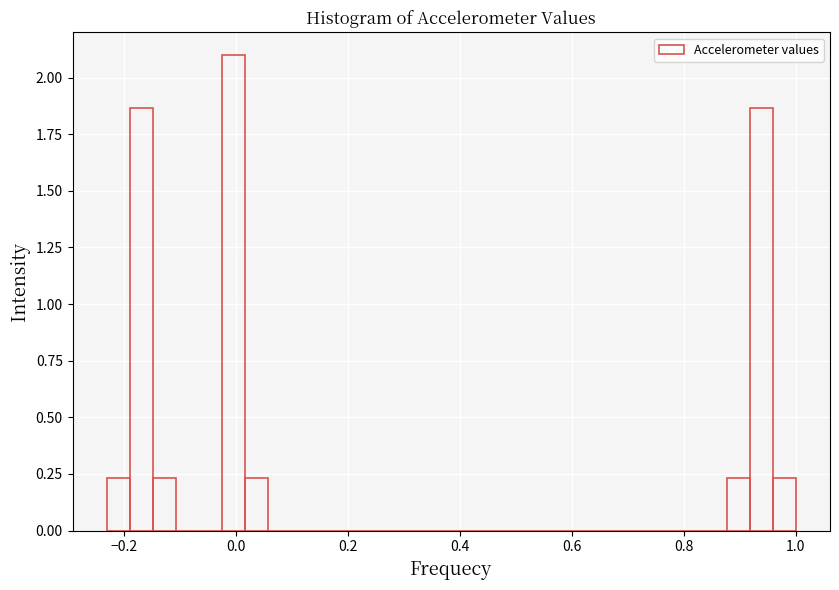

Read against the x-axis, roughly where is the centre of the tallest bar?

0.00